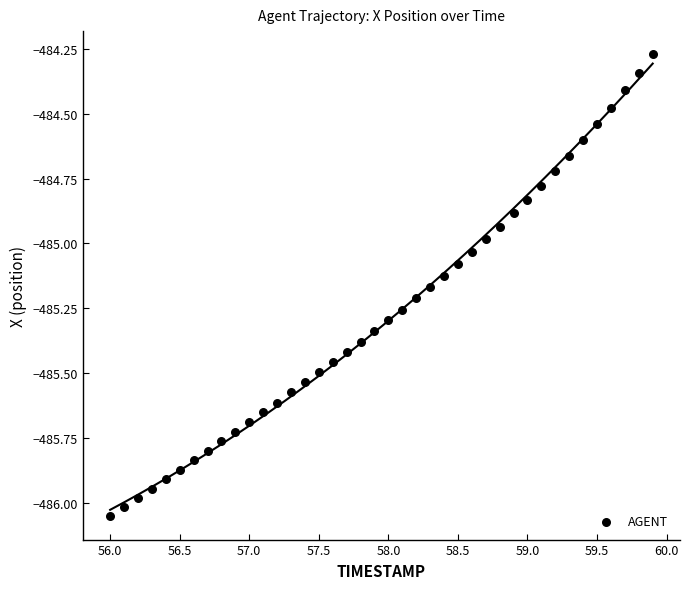

What is the range of X values (max minus min)?

3.9